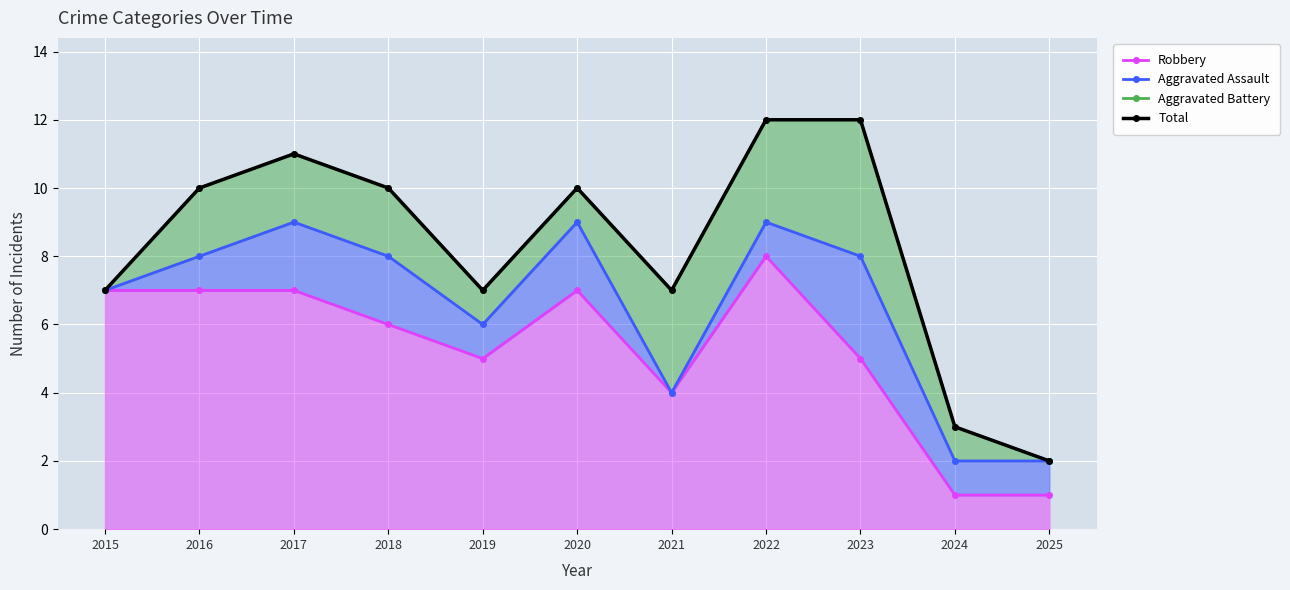

What is the approximate value of Aggravated Battery at 2018?

10